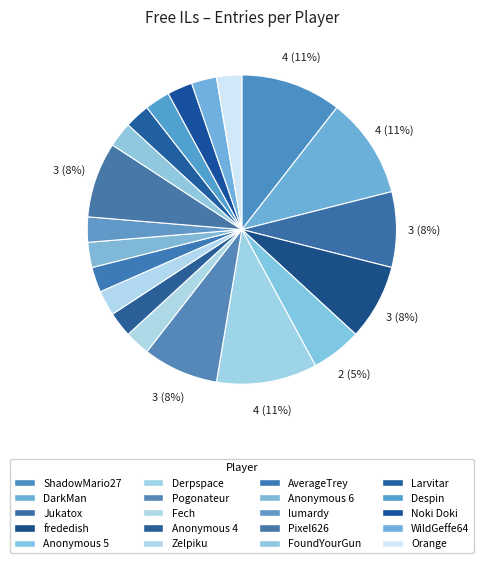

Does Anonymous 5 account for over 50% of the chart?

No